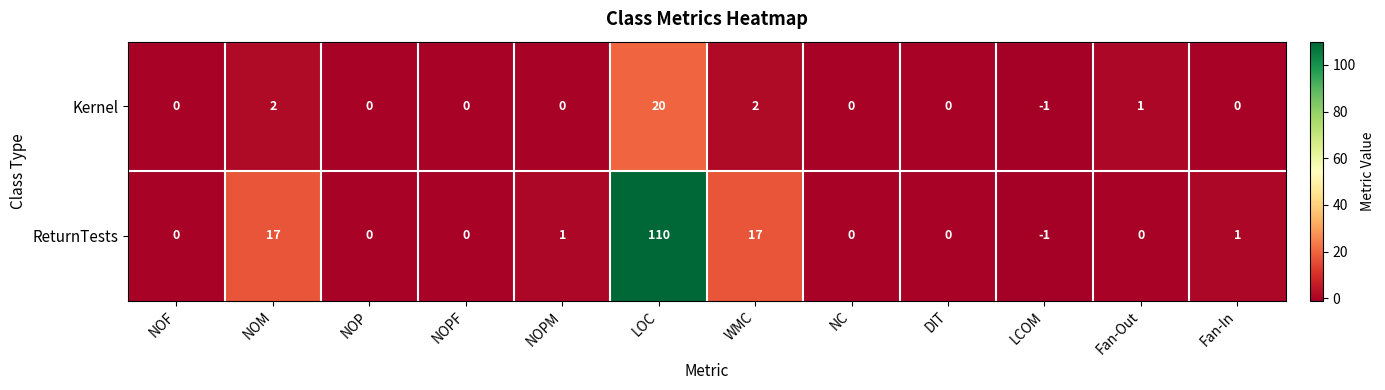

Reading left to right, transcribe all the data shown in this chart.

Kernel: 0	2	0	0	0	20	2	0	0	-1	1	0
ReturnTests: 0	17	0	0	1	110	17	0	0	-1	0	1